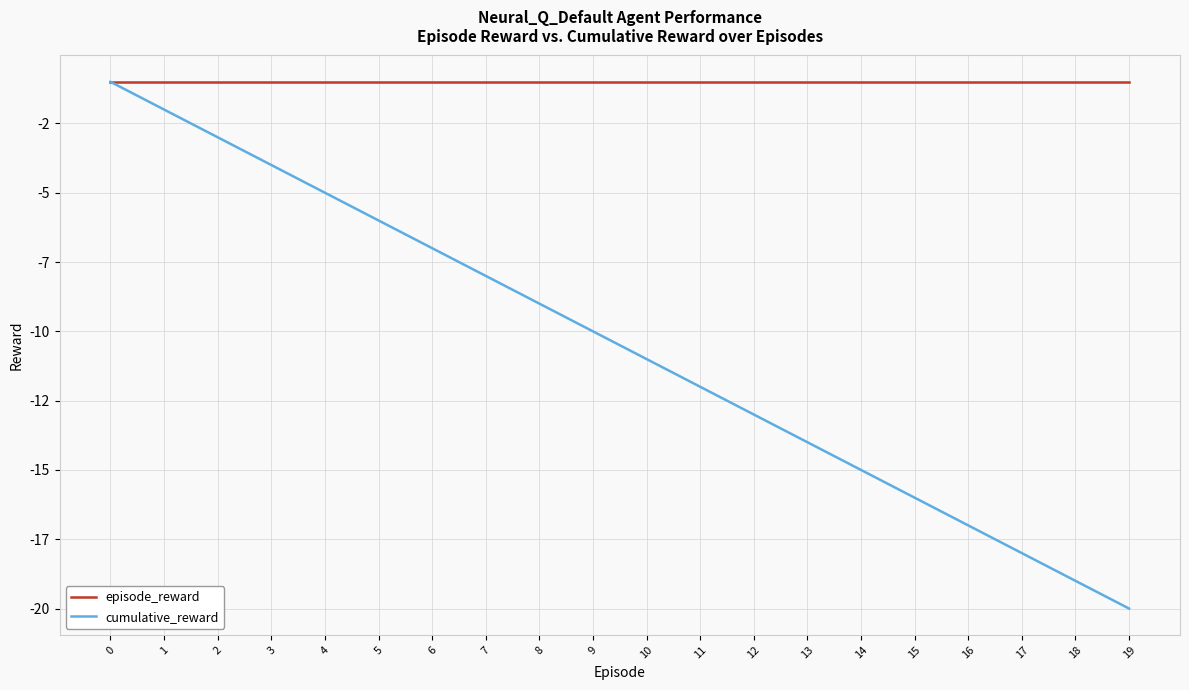

True or false: cumulative_reward and episode_reward cross at least once.

False